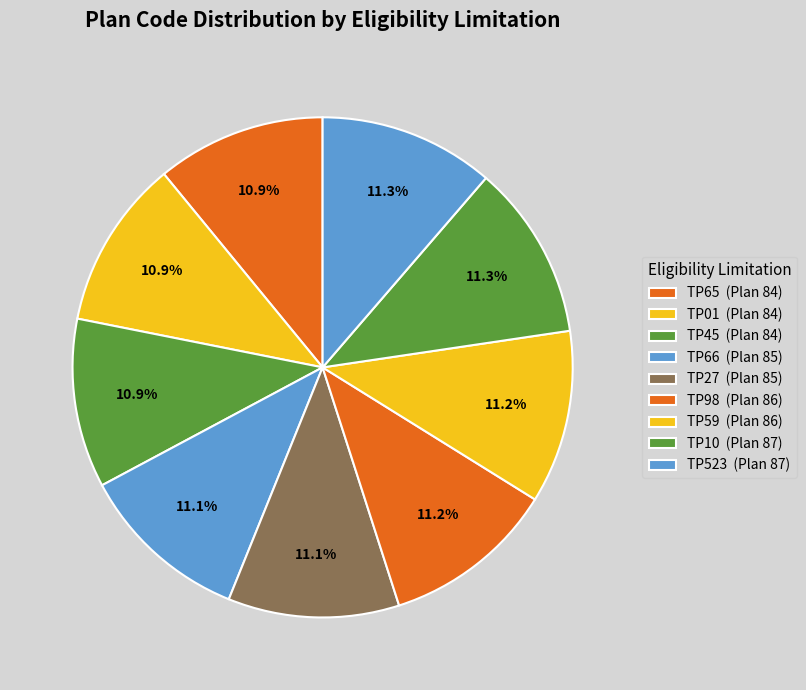

Does any single category account for the majority?

No